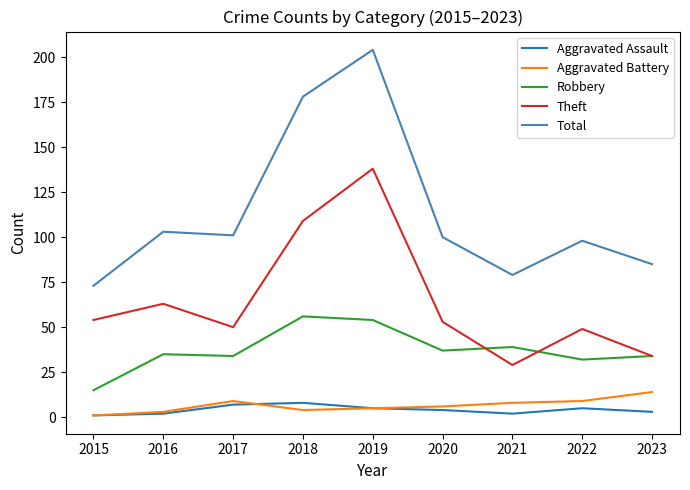

What is the maximum value shown in the chart?

204